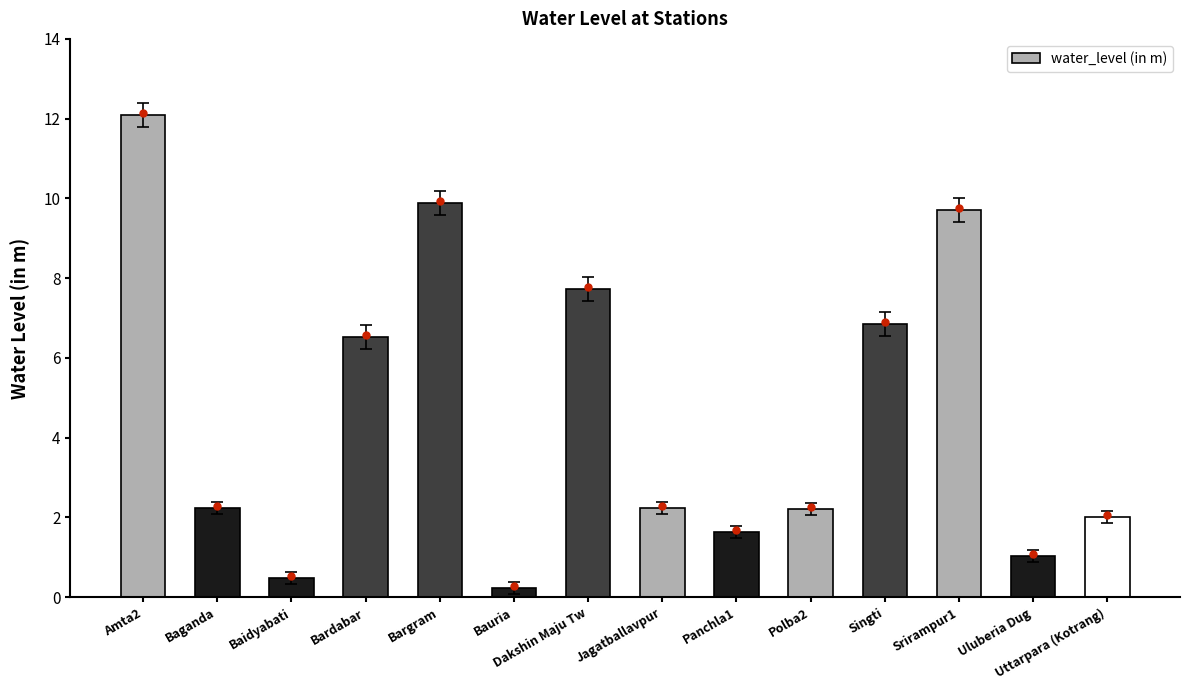

At which category does the chart reach its minimum across all series?

Bauria